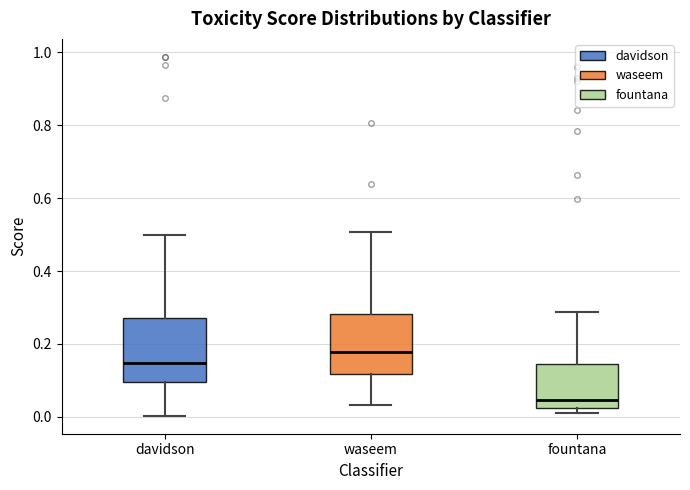

Reading left to right, read every box against the y-axis: the position of its median line, the range the box covers, and the ends of its whiskers. The values are not printed on the chart, so give them approximately, as read against the axis.

davidson: median 0.14, box 0.10 to 0.28, whiskers 0.00 to 0.50
waseem: median 0.18, box 0.12 to 0.28, whiskers 0.04 to 0.50
fountana: median 0.04, box 0.02 to 0.14, whiskers 0.00 to 0.28